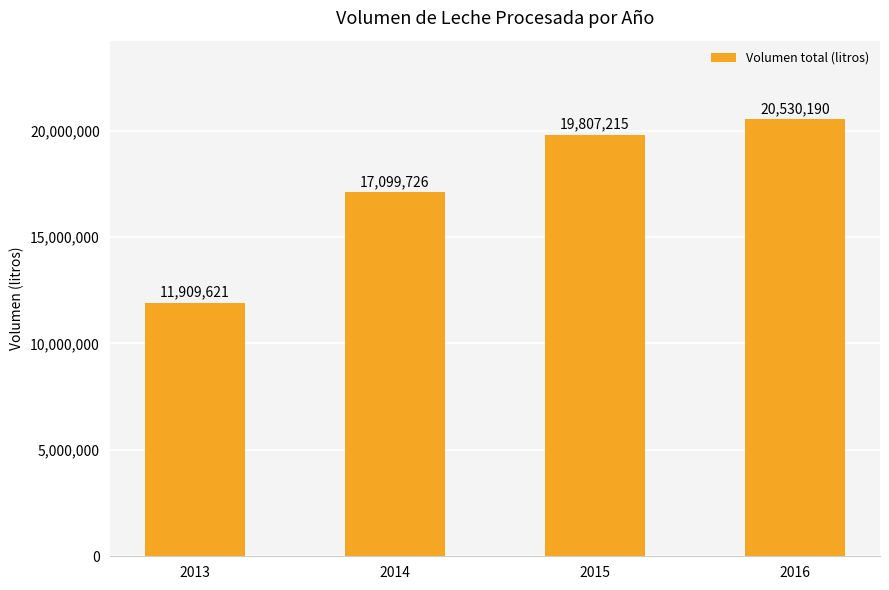

Are the bars horizontal?

No